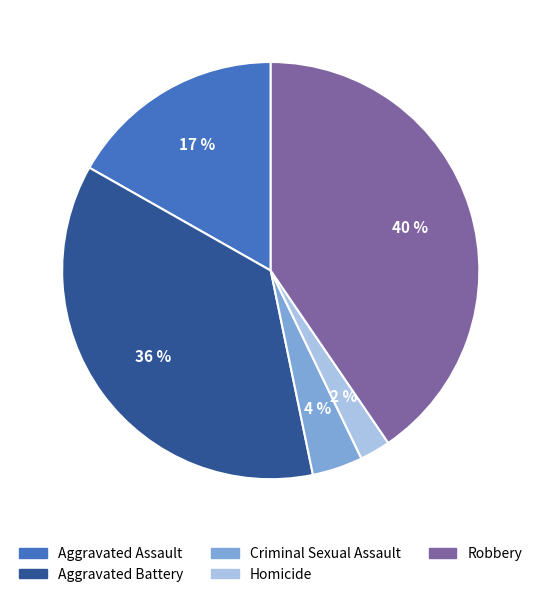

Is there a majority slice in this chart?

No